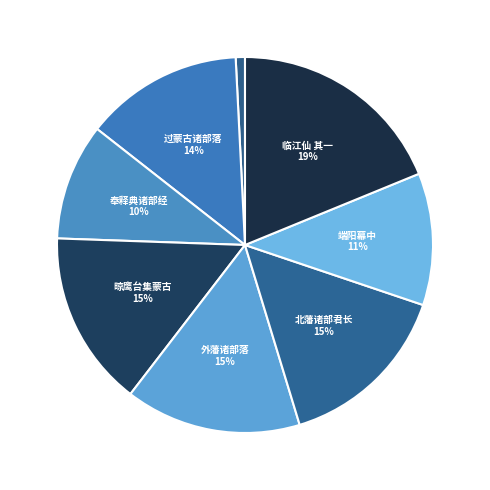

How many segments does this pie chart have?

8